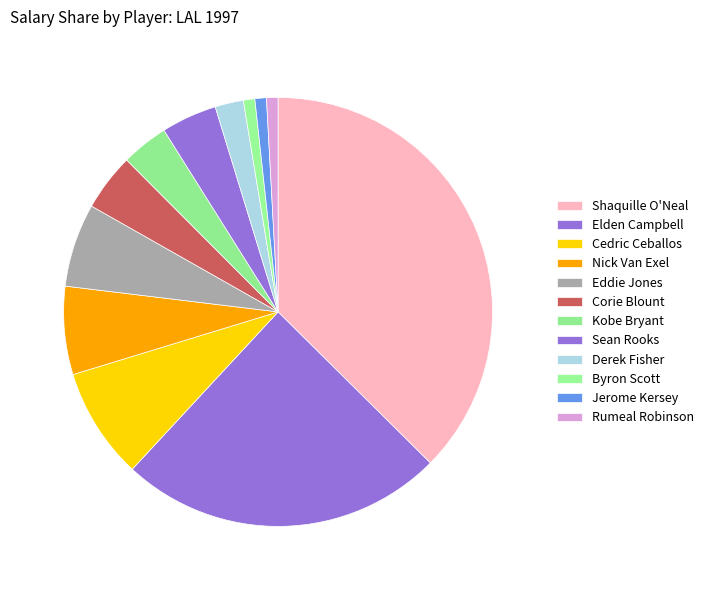

Does Nick Van Exel represent more than half of the total?

No